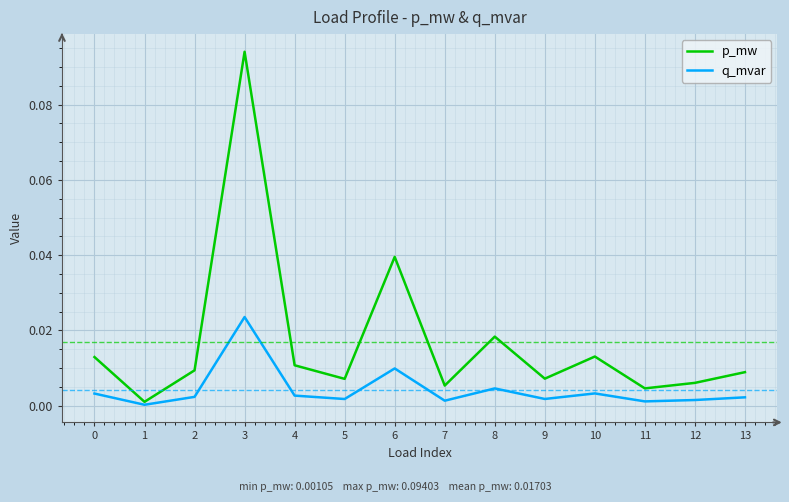

At which label does p_mw reach its peak?

3